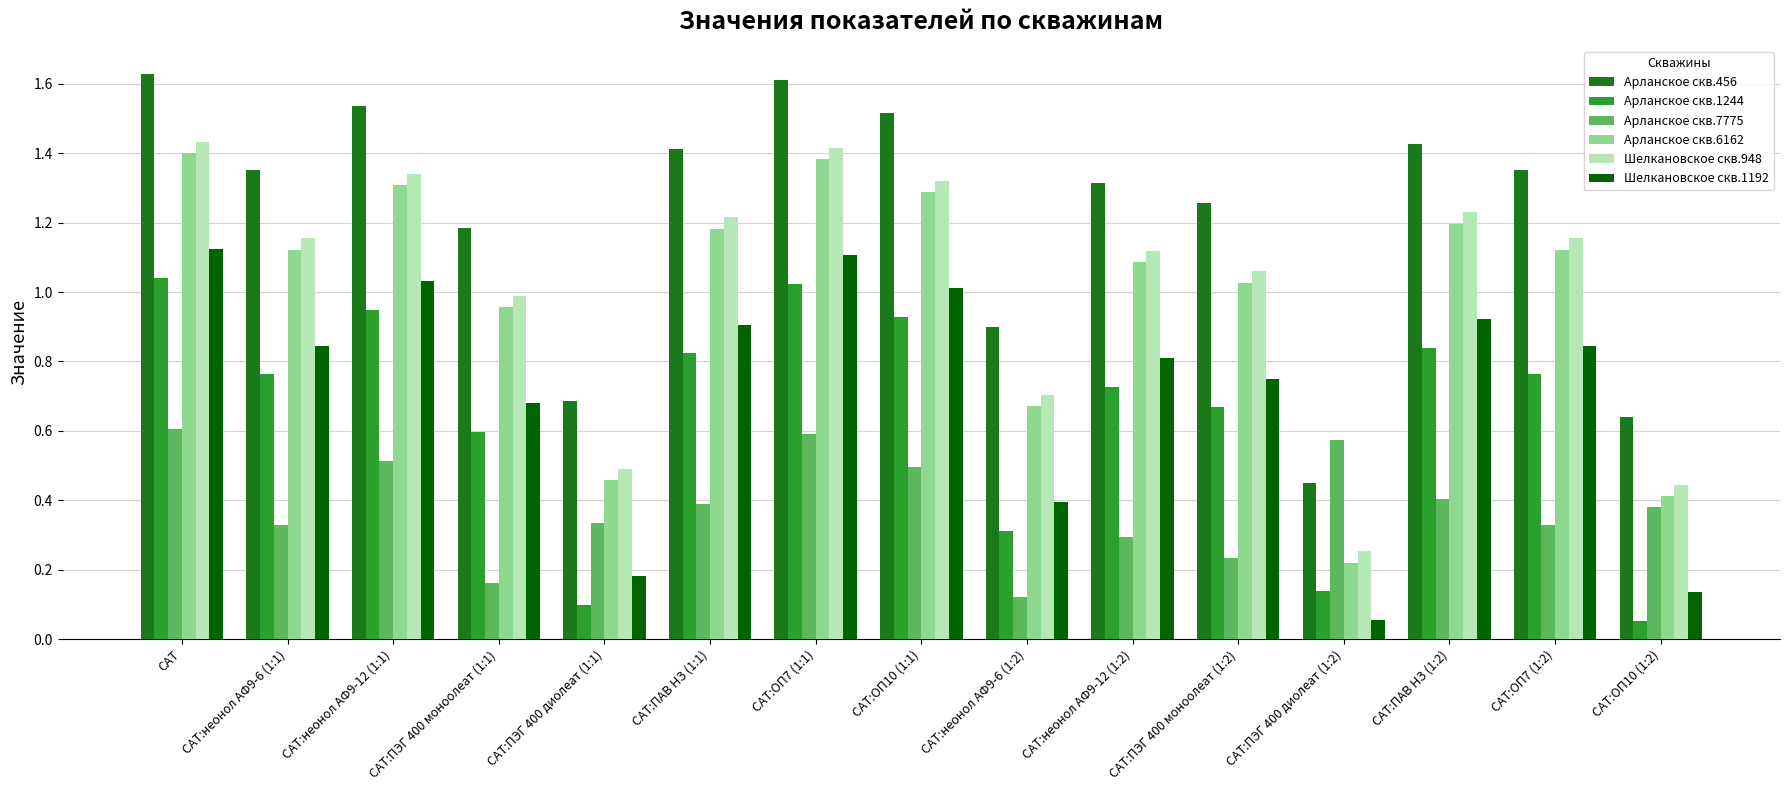

Which category has the lowest value in the Шелкановское скв.948 series?

САТ:ПЭГ 400 диолеат (1:2)